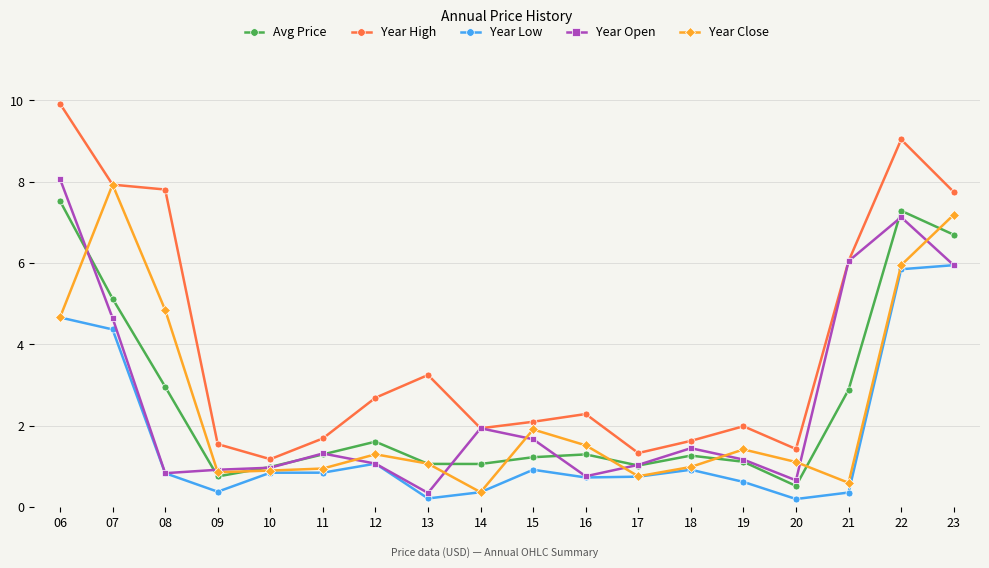

The value of Year Close at 06 is 4.7. True or false?

True